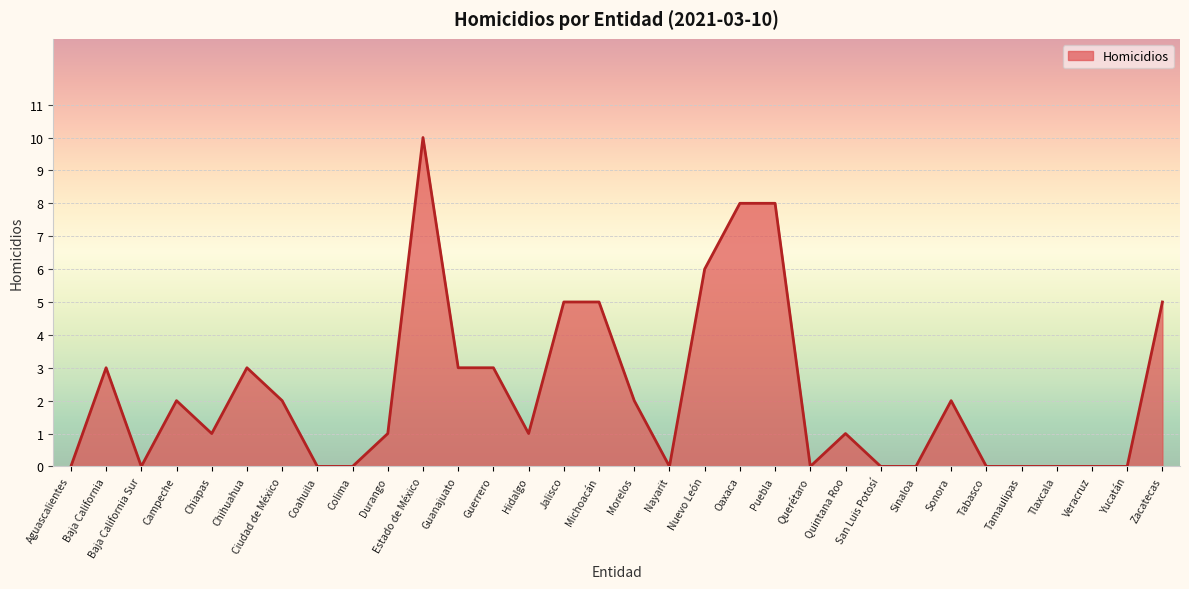

Count the values in the range 0 to 3.

25